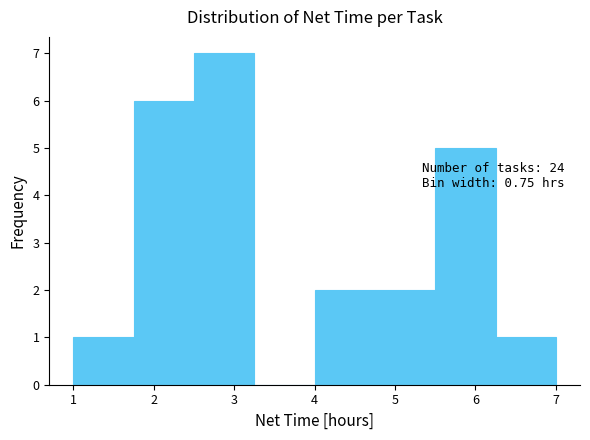

Over which range of the x-axis is the bar tallest?

2.50 to 3.25